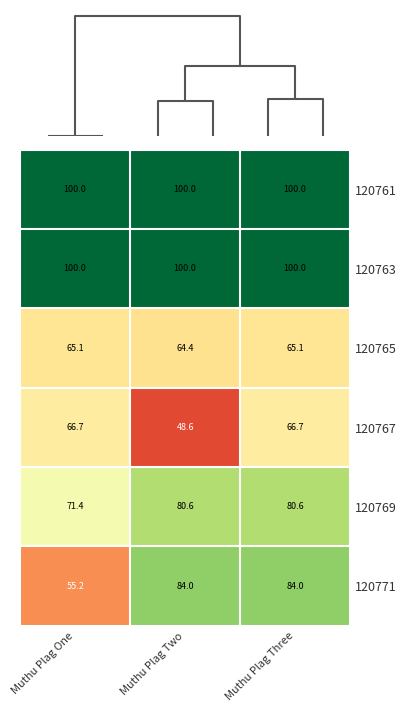

The value of 120771 at Muthu Plag Two is 84.0. True or false?

True